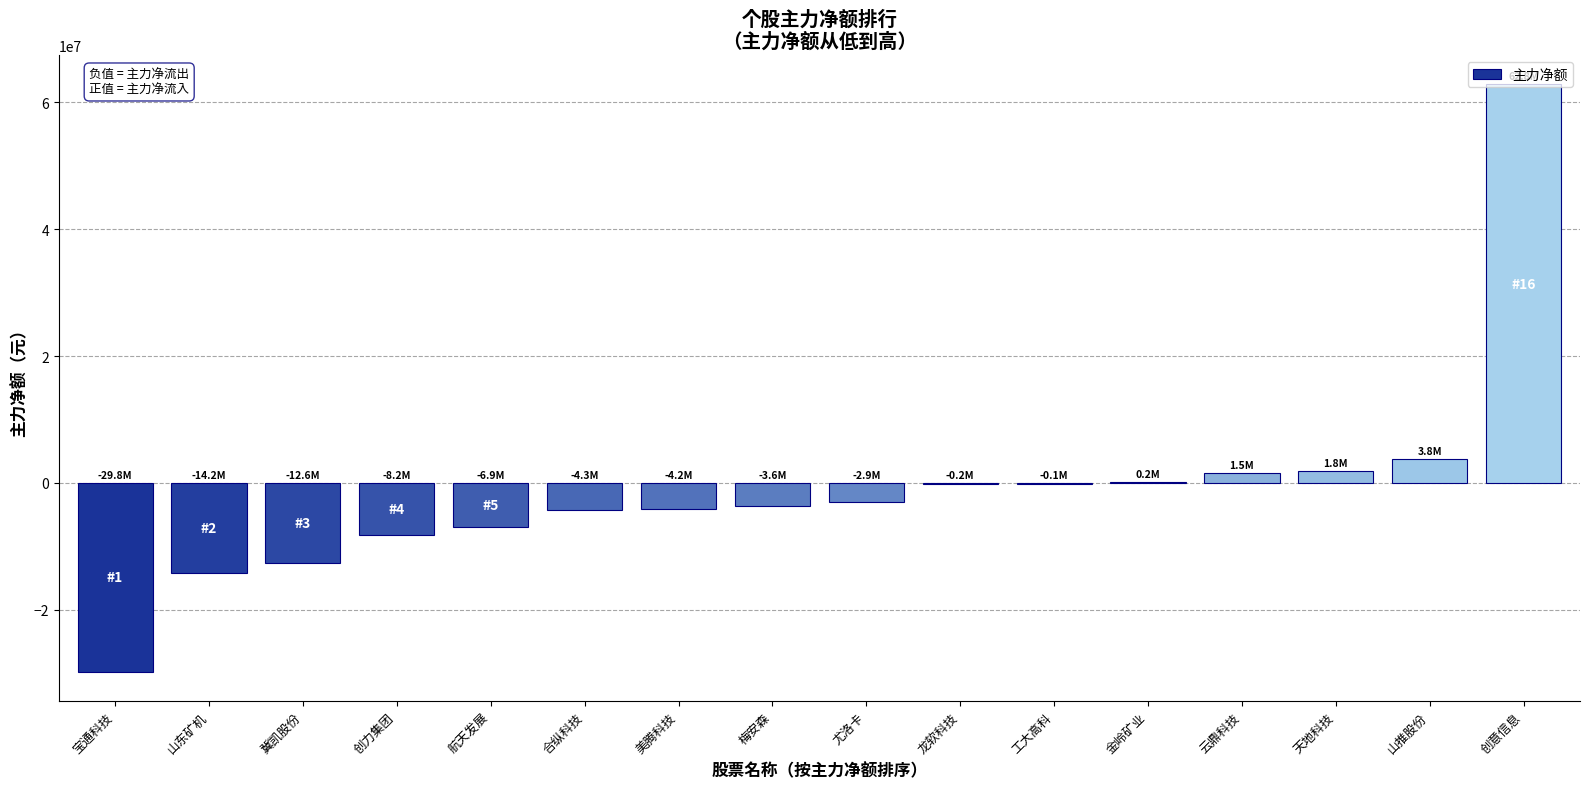

Which label corresponds to the largest value in the chart?

创意信息